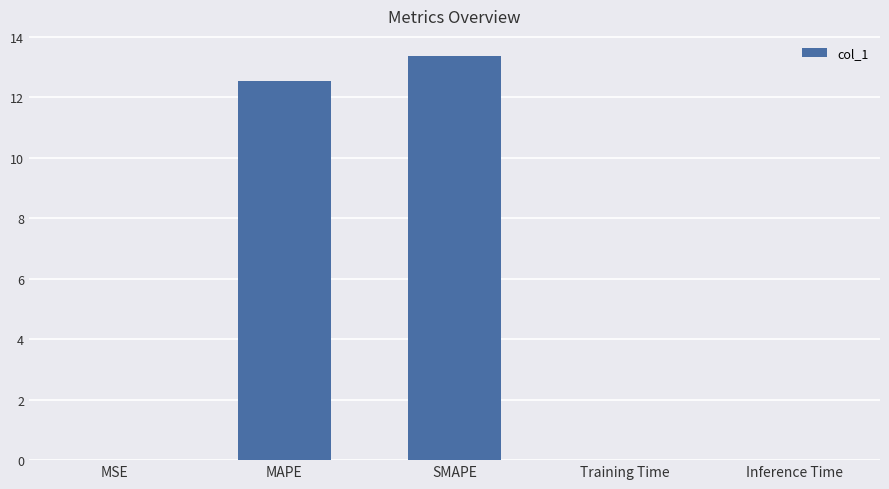

What is the change in value from MSE to SMAPE?

+13.4